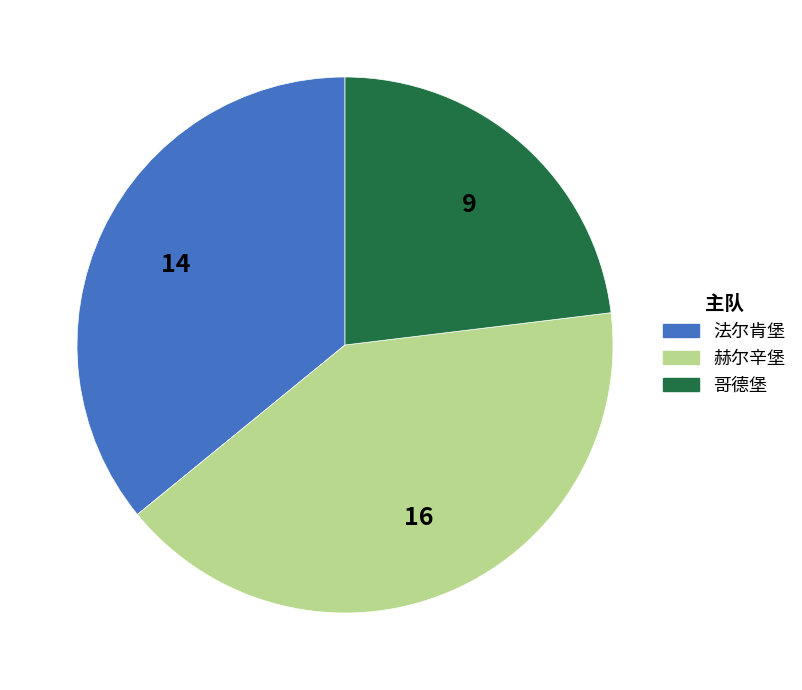

Is there a majority slice in this chart?

No